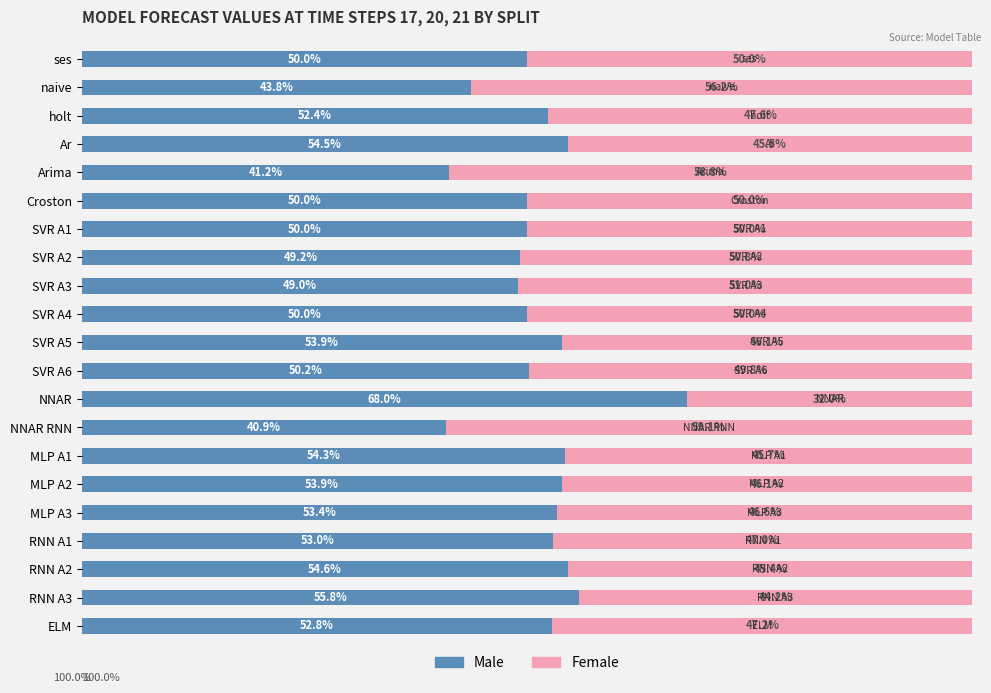

At which label does Male reach its peak?

NNAR